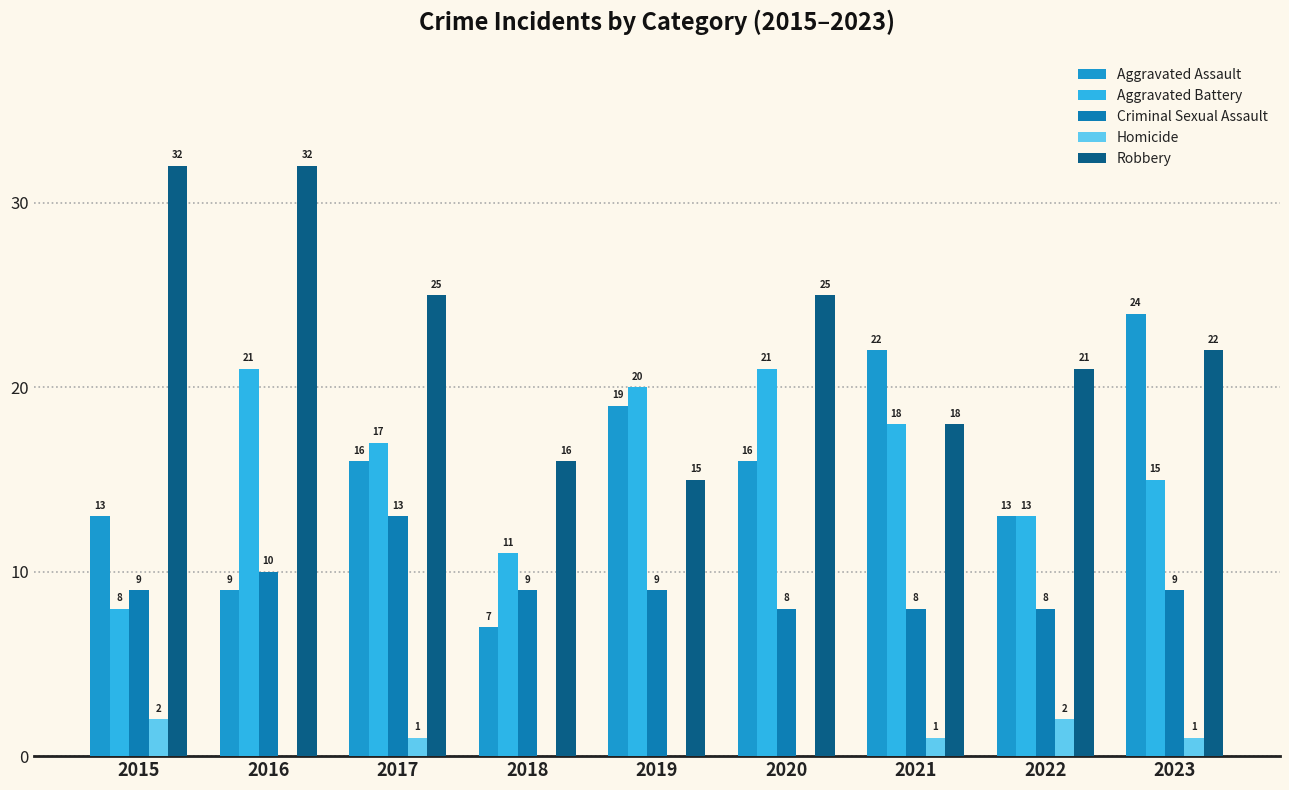

What is the sum of all Robbery values?

206